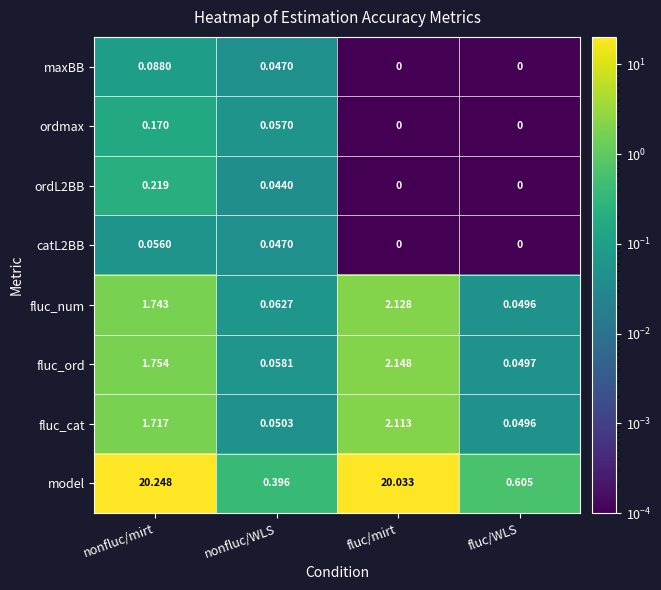

What is the total value across all series at nonfluc/mirt?

26.0